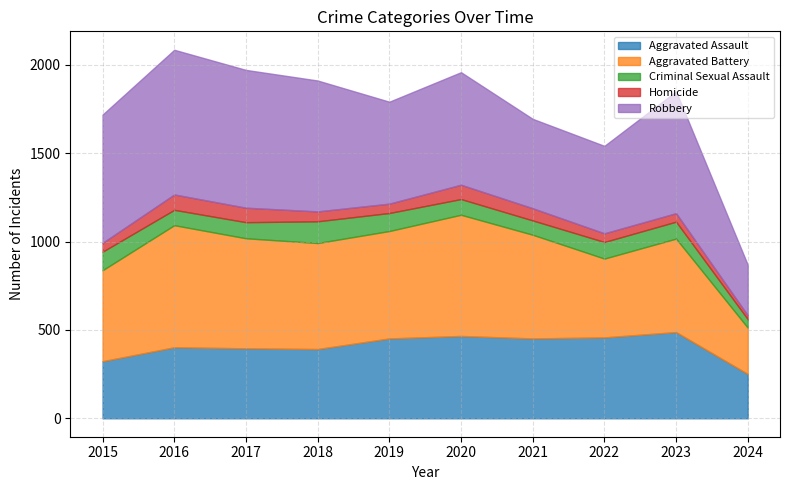

How many interior local peaks does the Robbery series have?

3